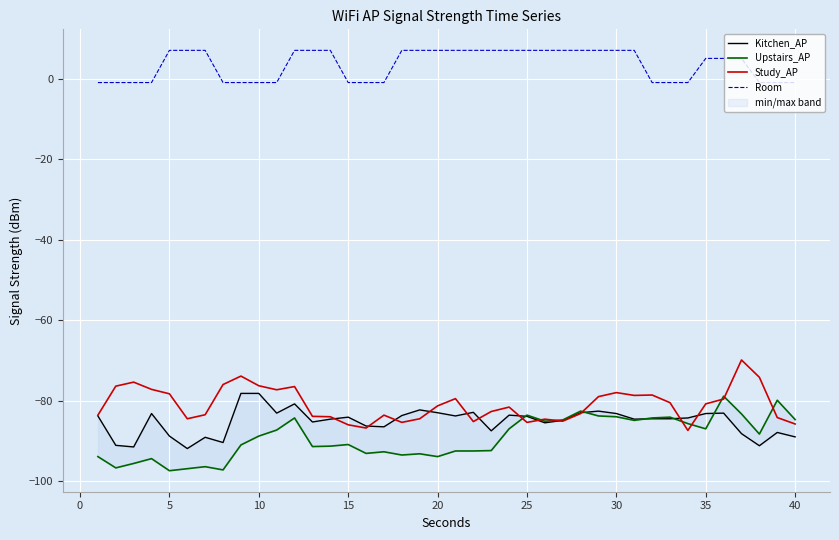

What is the maximum value for Study_AP?

-69.9